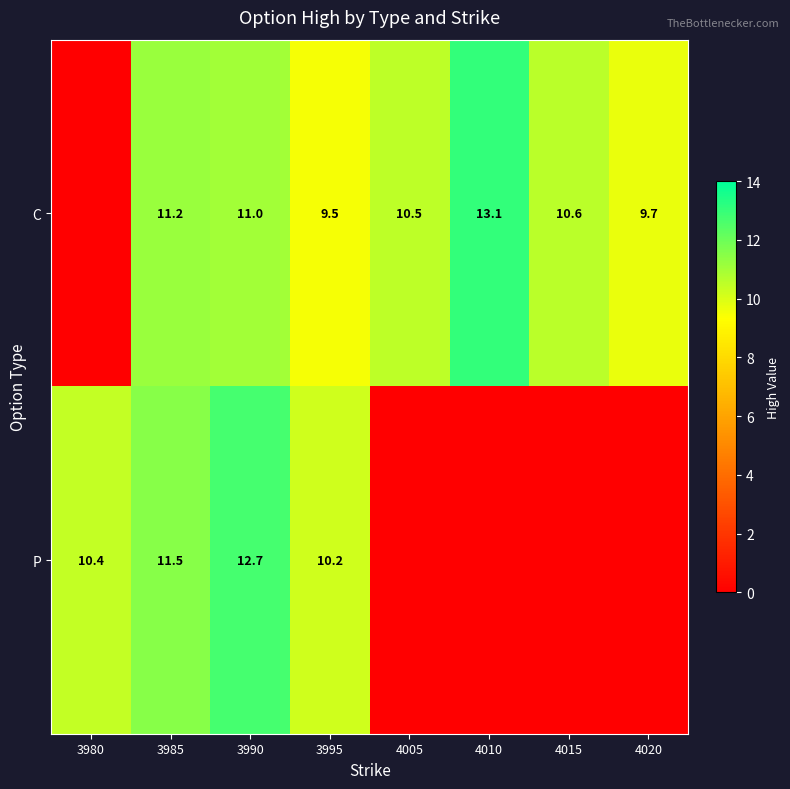

Rank the series at 3985 from lowest to highest value.

C, P